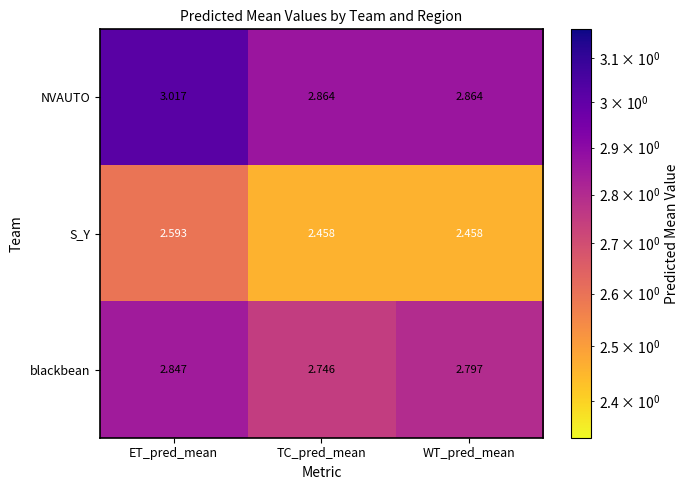

List the series in order of their overall mean, highest first.

NVAUTO, blackbean, S_Y